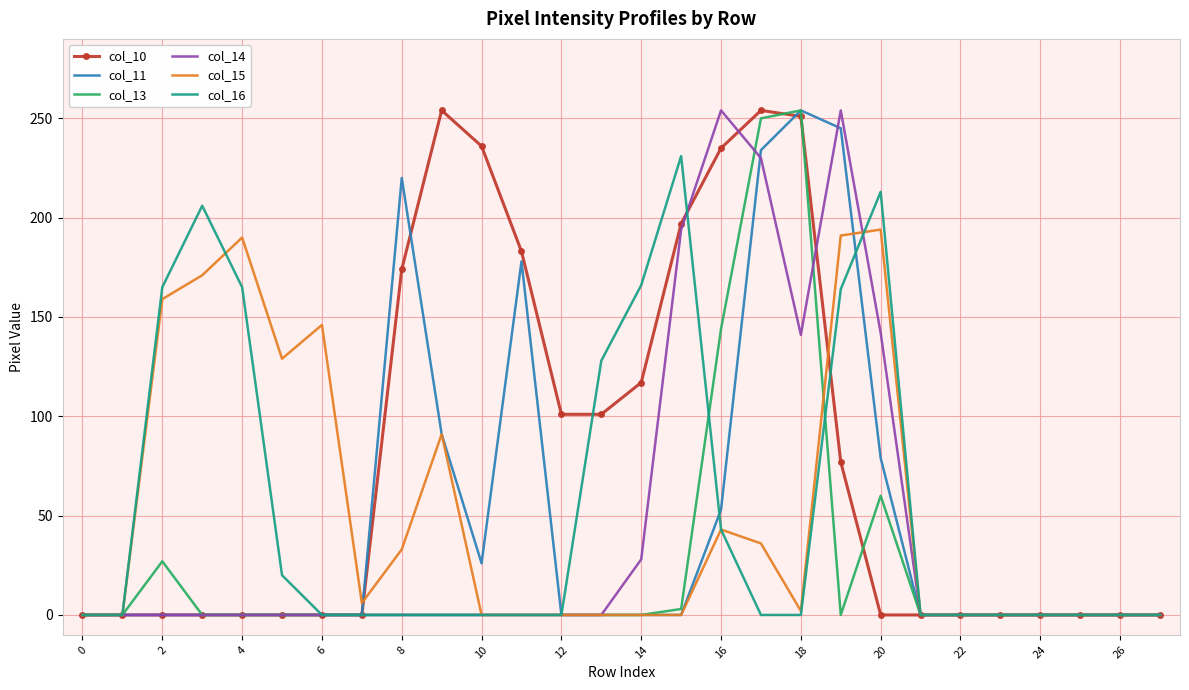

Which series has the largest total across all categories?

col_10